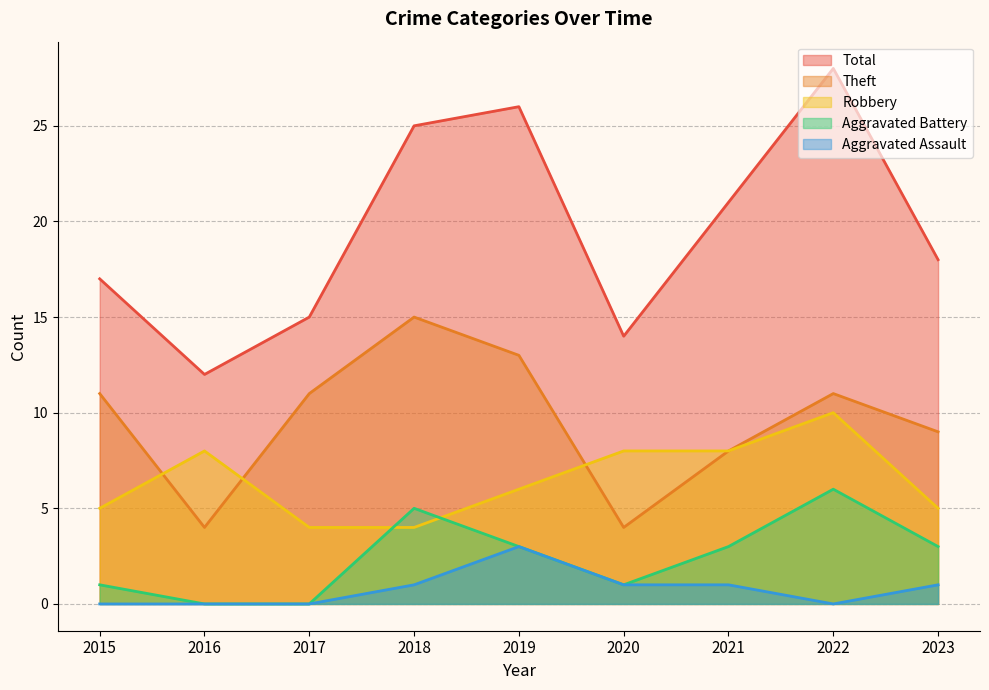

True or false: Aggravated Assault has more than 1 points higher than both neighbors.

False